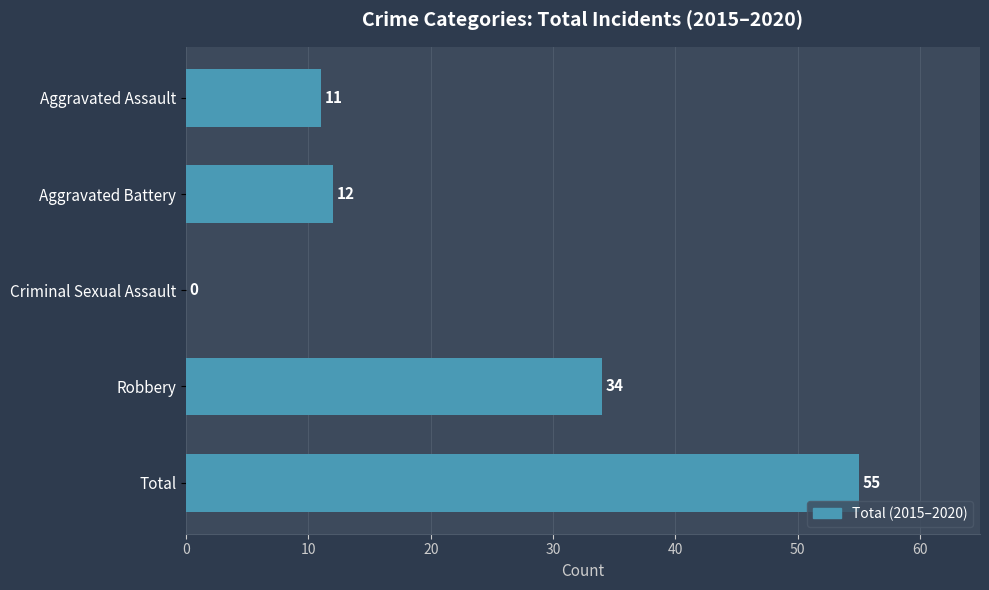

How many series are shown in this chart?

1